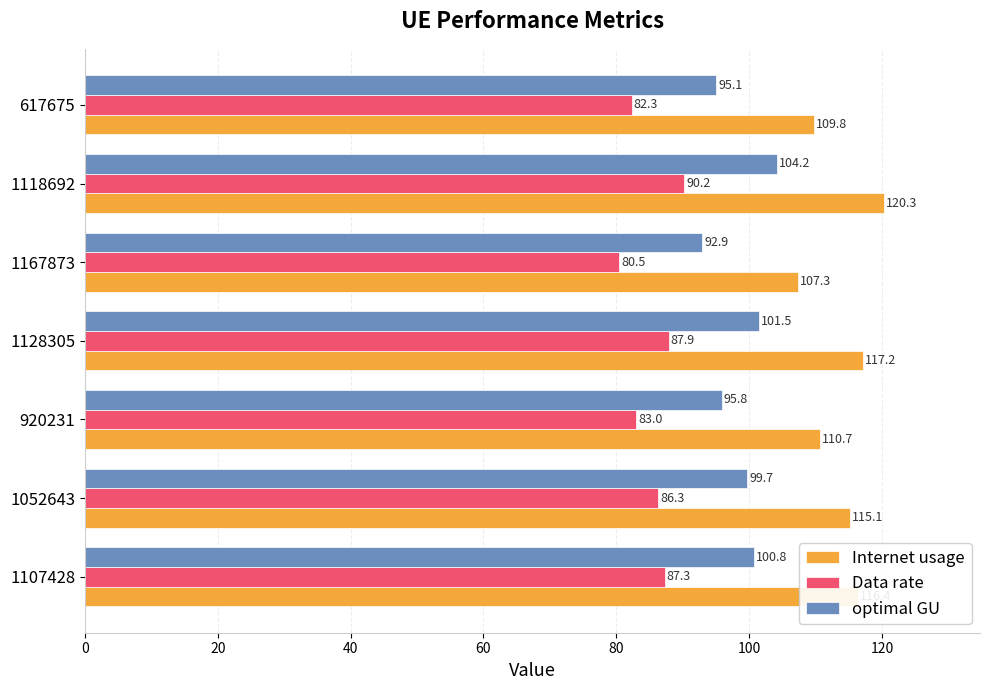

At how many categories does at least one series exceed 105?

7